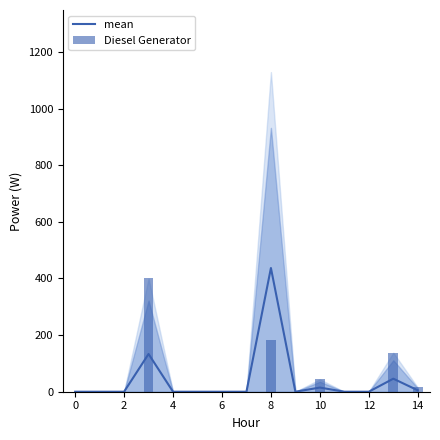

Reading left to right, transcribe all the data shown in this chart.

mean: 0.0	0.0	0.0	133.3	0.0	0.0	0.0	0.0	437.0	0.0	14.7	0.0	0.0	46.0	5.0
Diesel Generator: 0.0	0.0	0.0	400.0	0.0	0.0	0.0	0.0	182.0	0.0	44.0	0.0	0.0	138.0	15.0